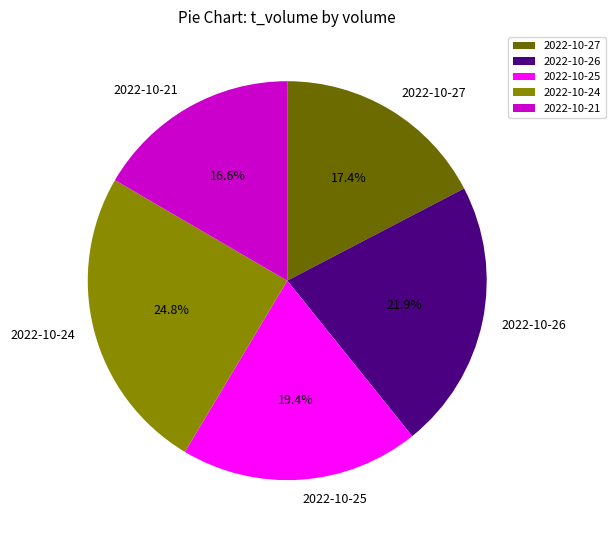

To the nearest percent, what is the average slice percentage?

20%